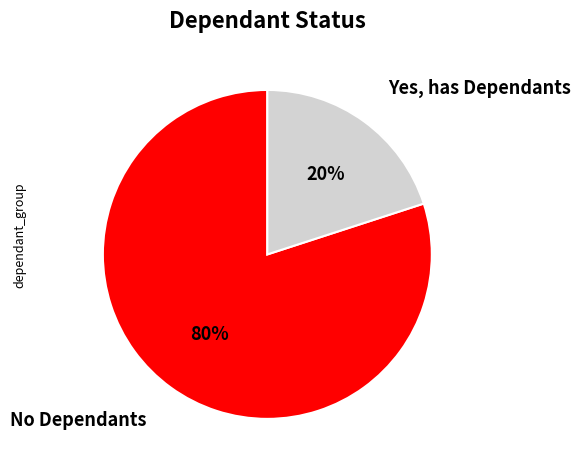

Which category has the smallest portion of the pie?

Yes, has Dependants